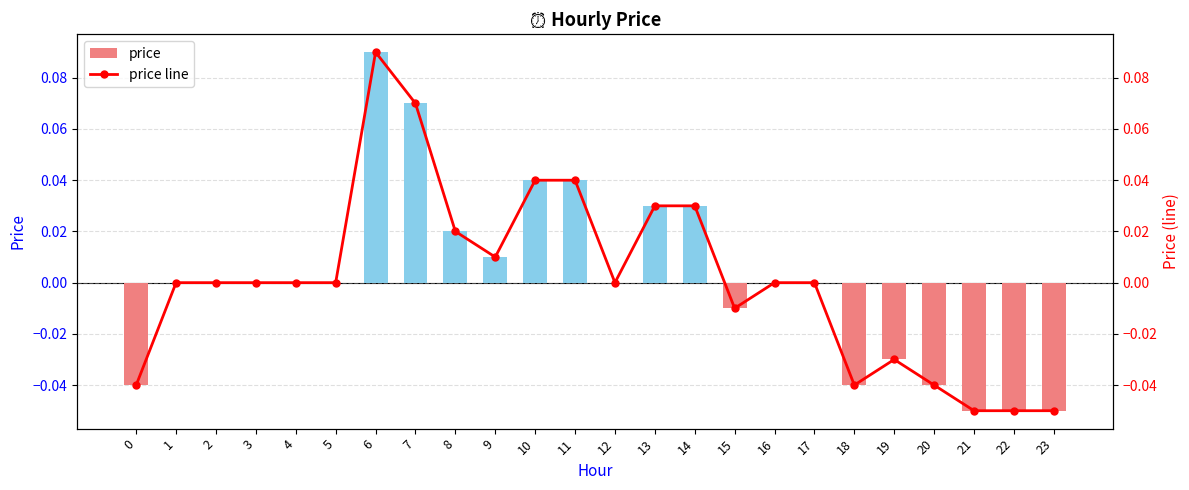

Which series has the largest range (max minus min)?

price